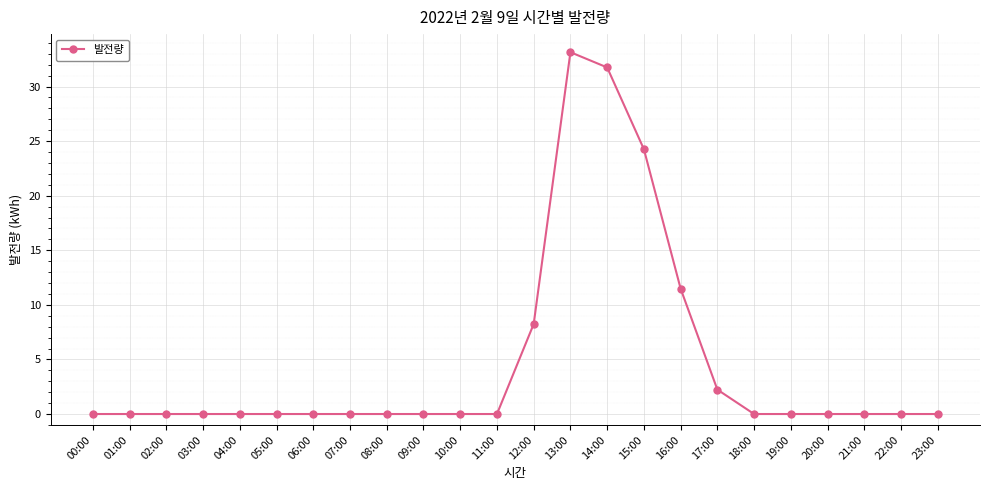

What is the greatest value displayed?

33.1